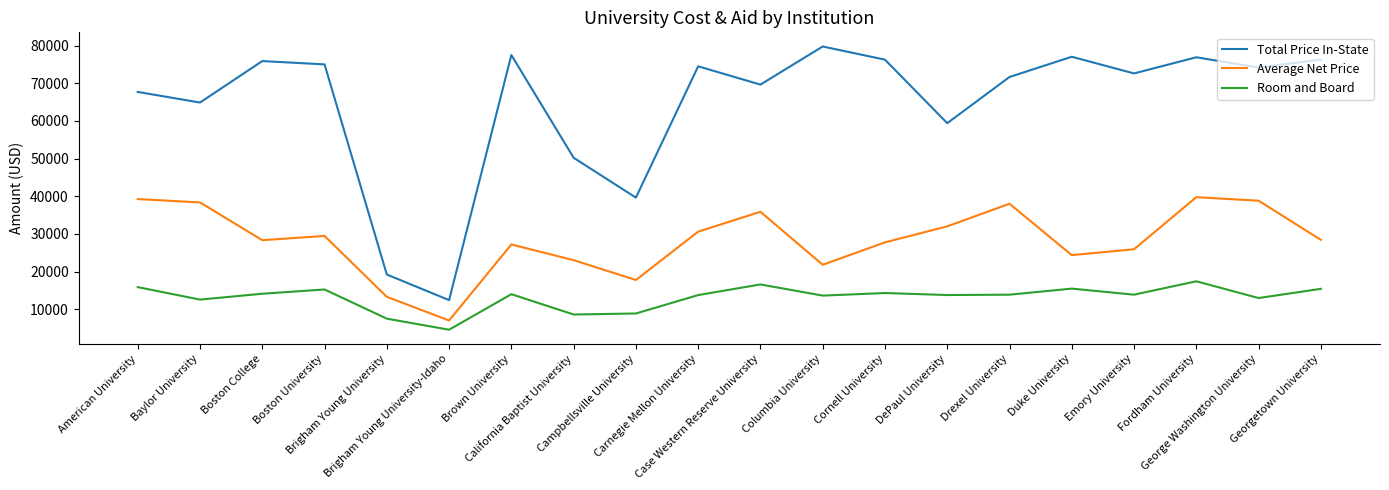

List the series in order of their overall mean, highest first.

Total Price In-State, Average Net Price, Room and Board